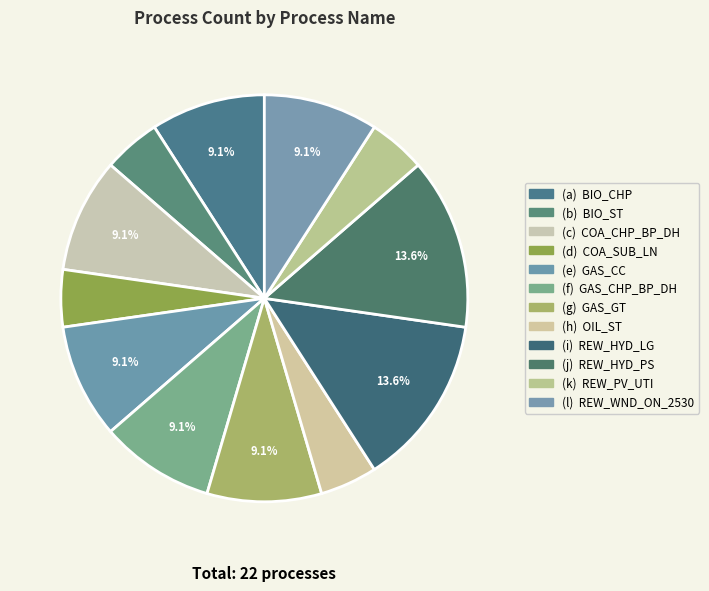

Count the number of slices in the pie.

12